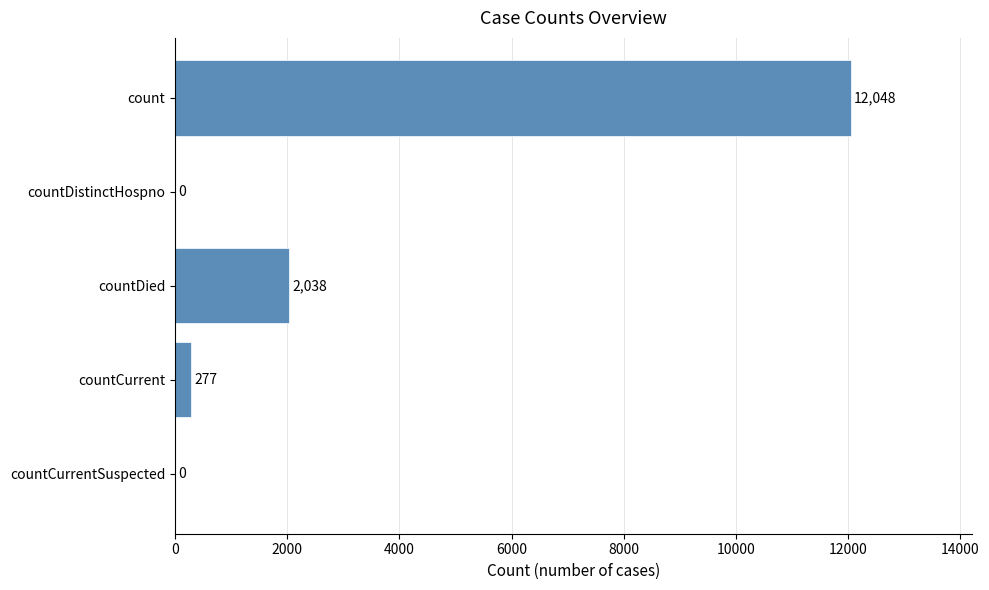

Is it true that the value at countDied is 3542?

False